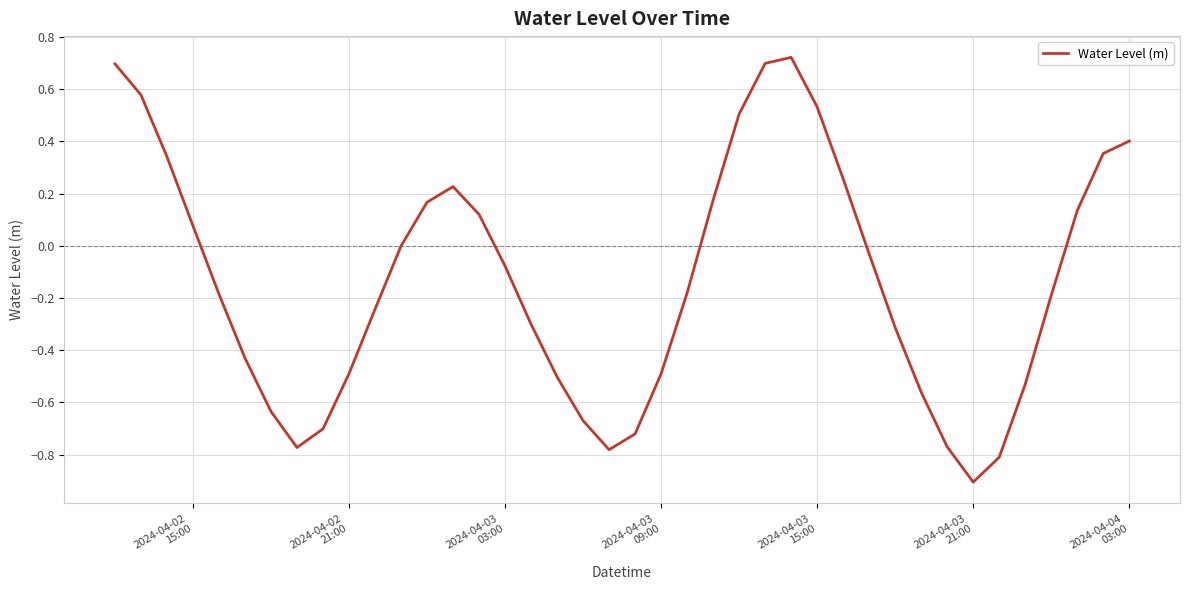

How many lines are shown in the chart?

1